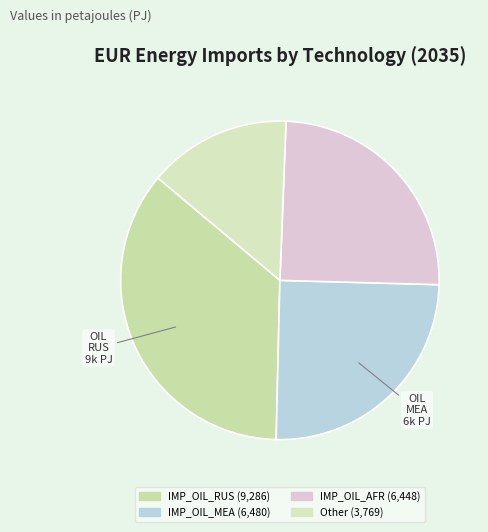

How many slices are in this pie chart?

4